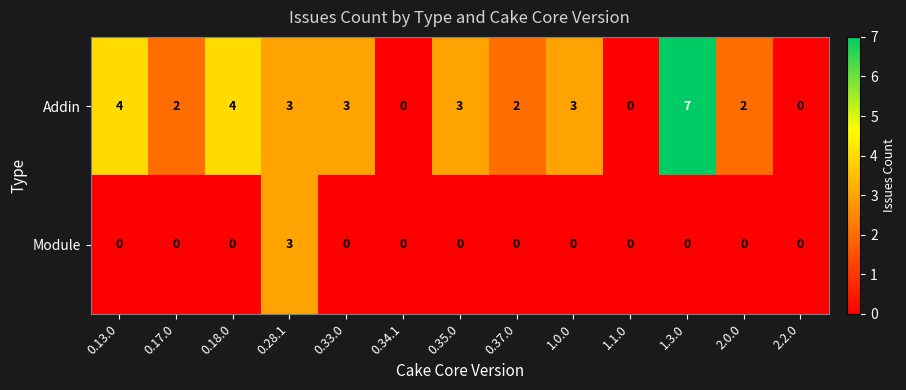

Is it true that Module equals 1 at 0.28.1?

False